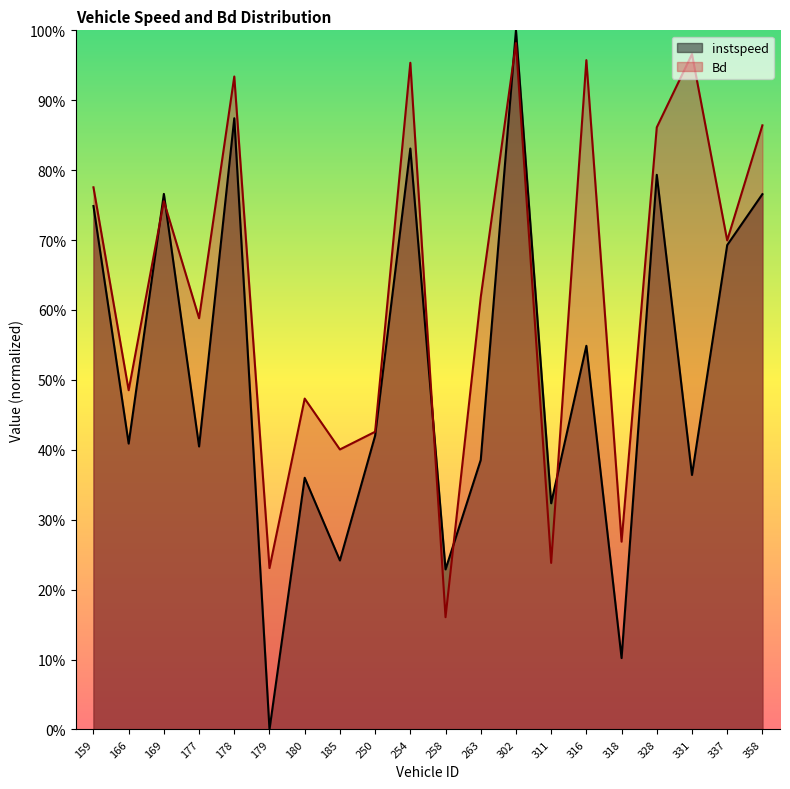

The value of instspeed at 316 is 0.8. True or false?

False